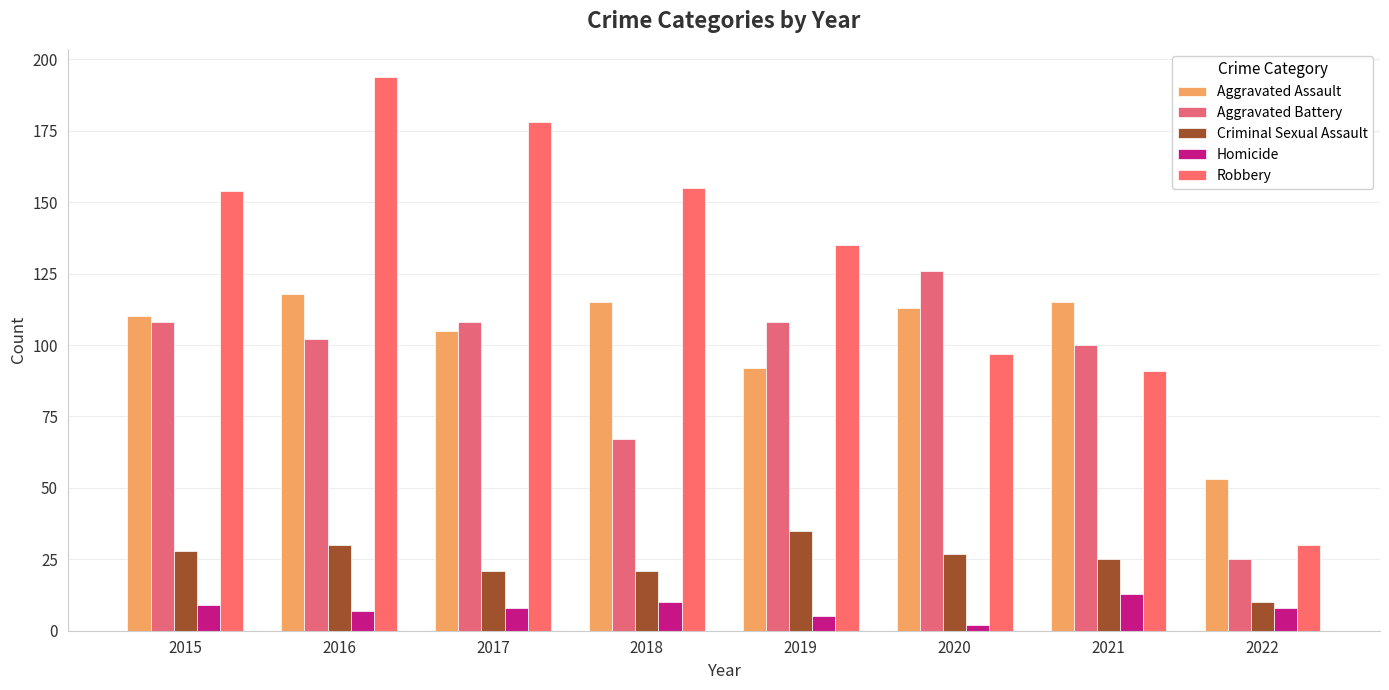

Count the number of categories in the chart.

8